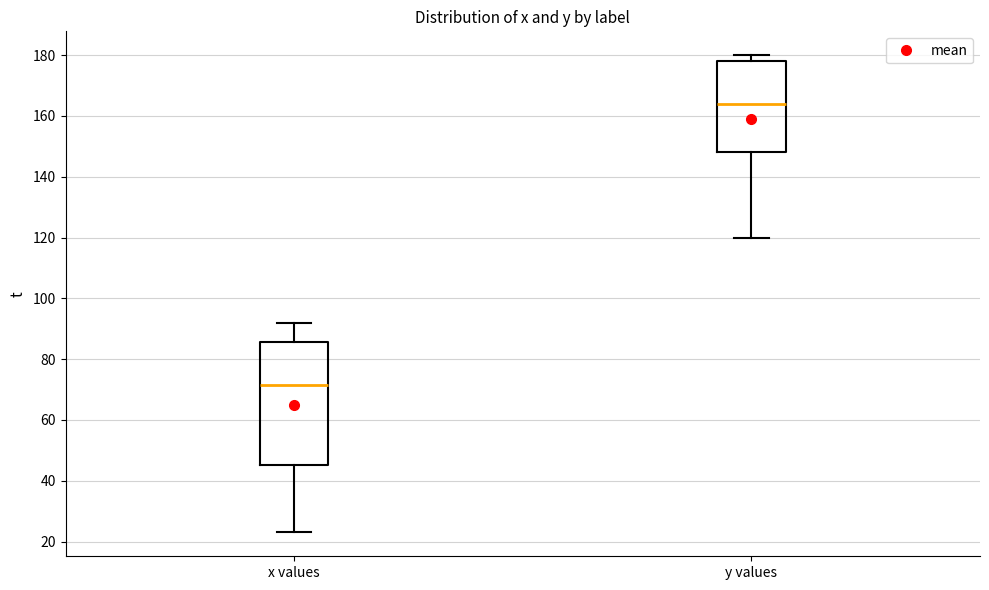

Reading left to right, transcribe this box plot: for each box, give where its median line is, the range the box spans, and where its two whiskers end, as read against the y-axis. The values are not printed on the chart, so give them approximately, as read against the axis.

x values: median 72, box 46 to 86, whiskers 24 to 92
y values: median 164, box 148 to 178, whiskers 120 to 180